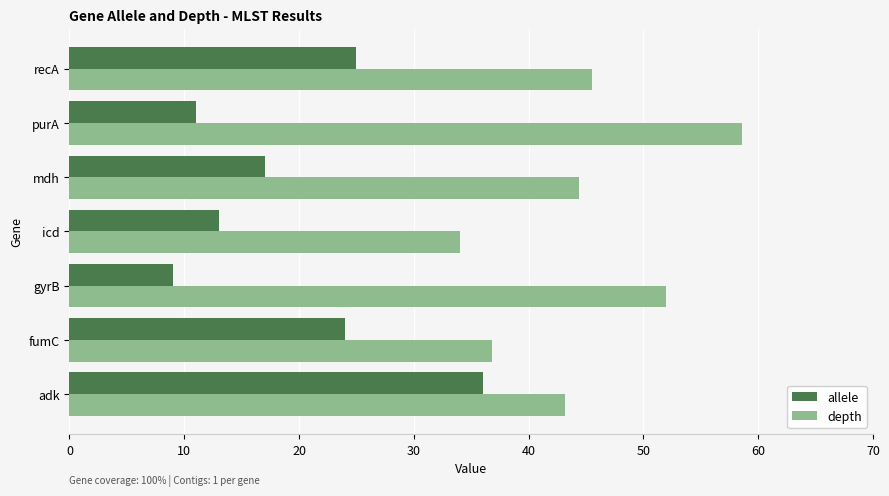

The allele series shows 62.7 at adk. True or false?

False